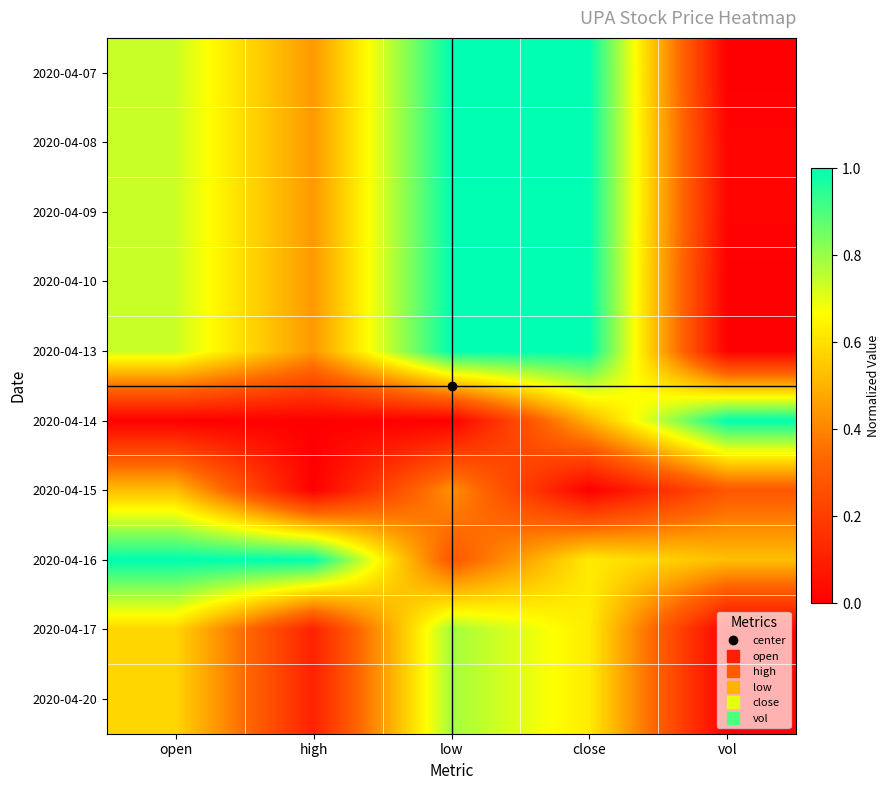

Rank the series at close from highest to lowest value.

2020-04-07, 2020-04-08, 2020-04-09, 2020-04-10, 2020-04-13, 2020-04-16, 2020-04-17, 2020-04-20, 2020-04-14, 2020-04-15